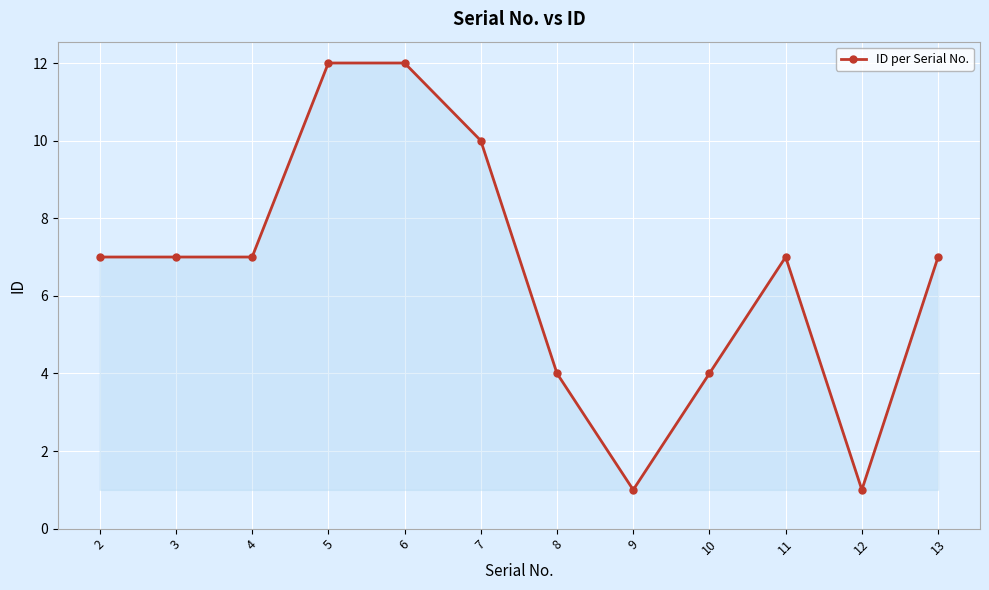

The value at 3 is 2. True or false?

False